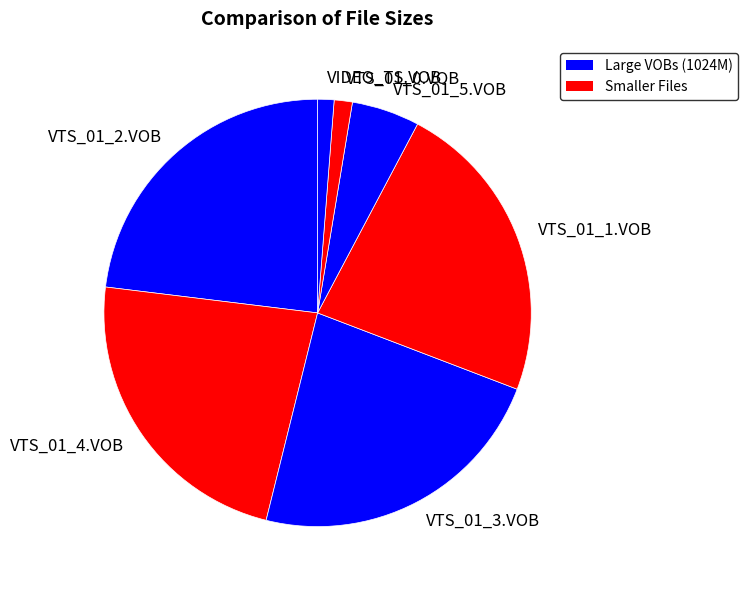

Count the number of slices in the pie.

7